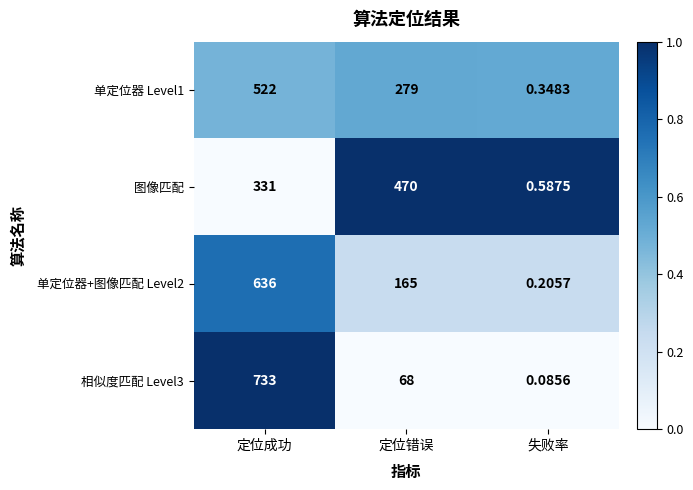

At how many categories does at least one series exceed 0?

3